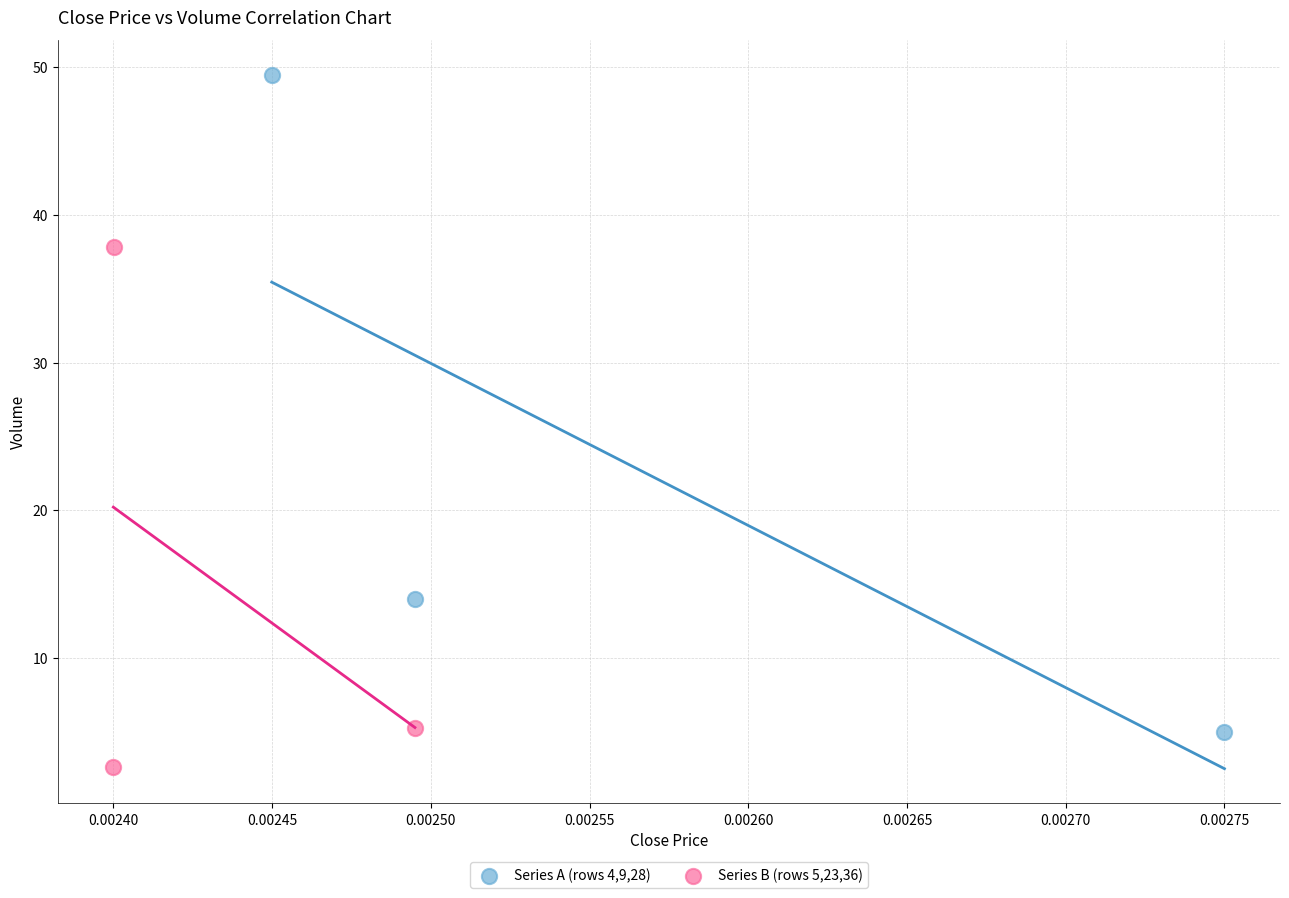

Which series reaches the maximum Y coordinate?

Series A (rows 4,9,28)